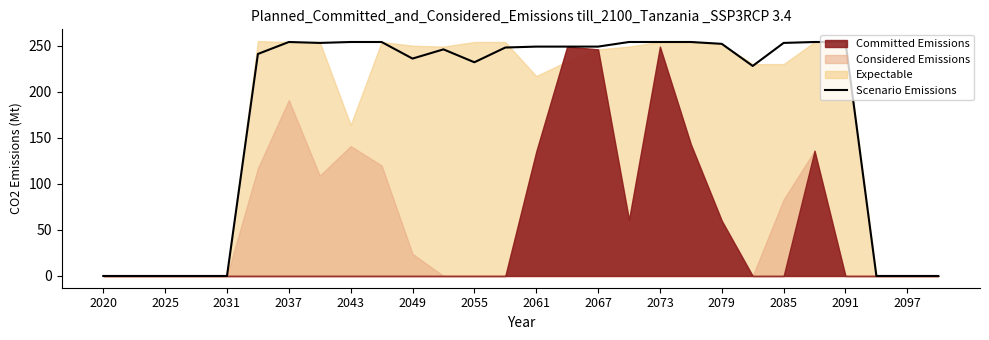

How many categories are shown in the chart?

28